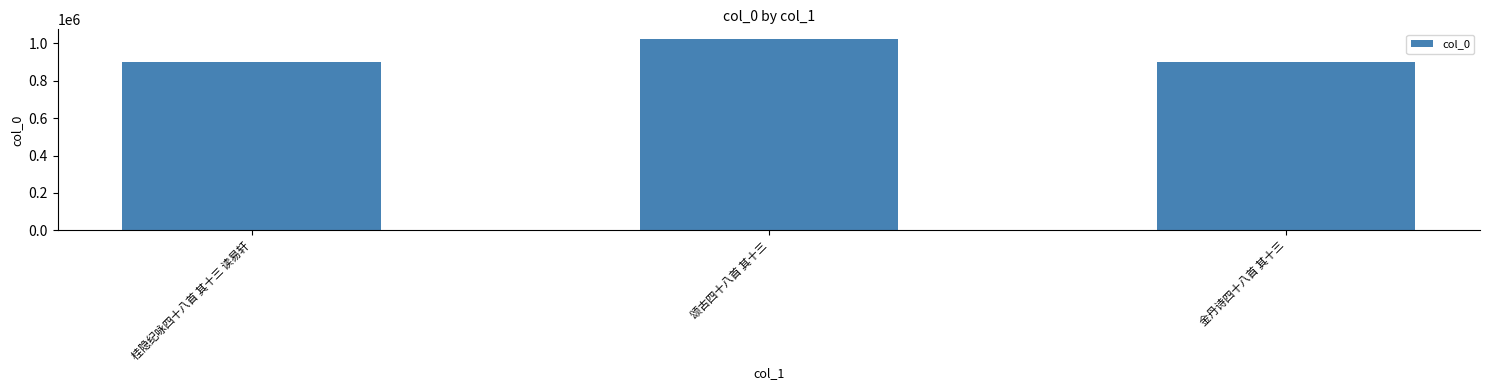

Is it true that the value at 桂隐纪咏四十八首 其十三 读易轩 is 902686?

True